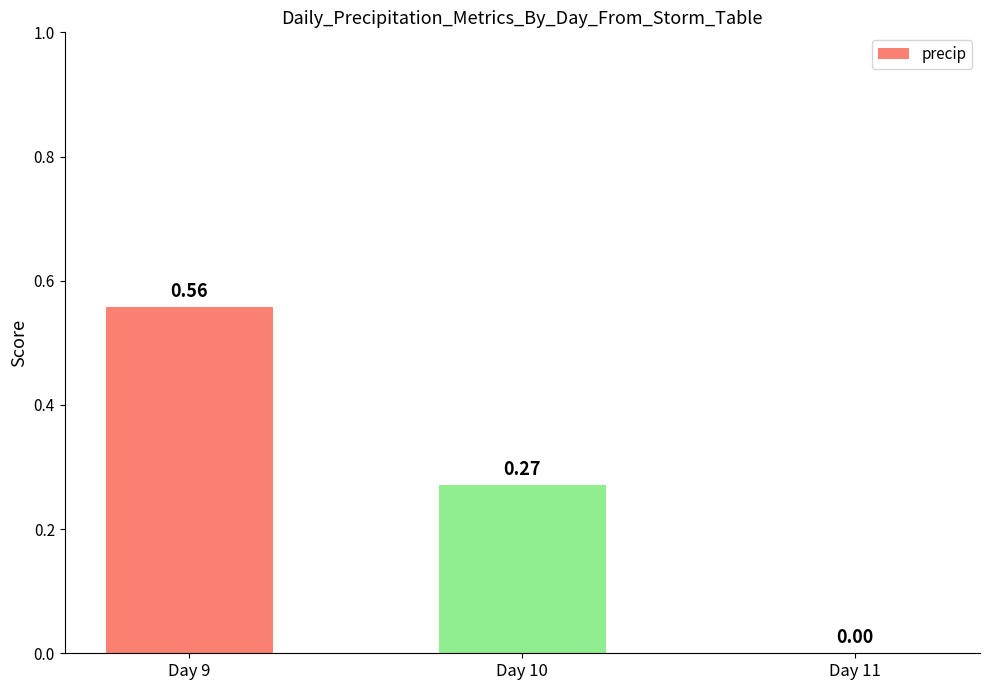

What is the sum of the values at Day 10 and Day 9?

0.8